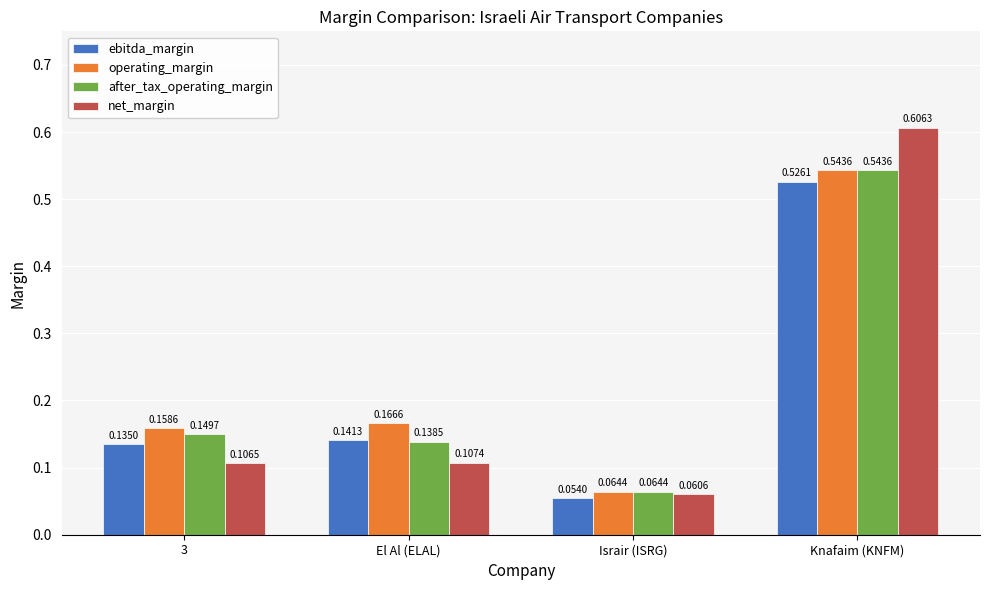

True or false: ebitda_margin has a value of 0.0 at Israir (ISRG).

False